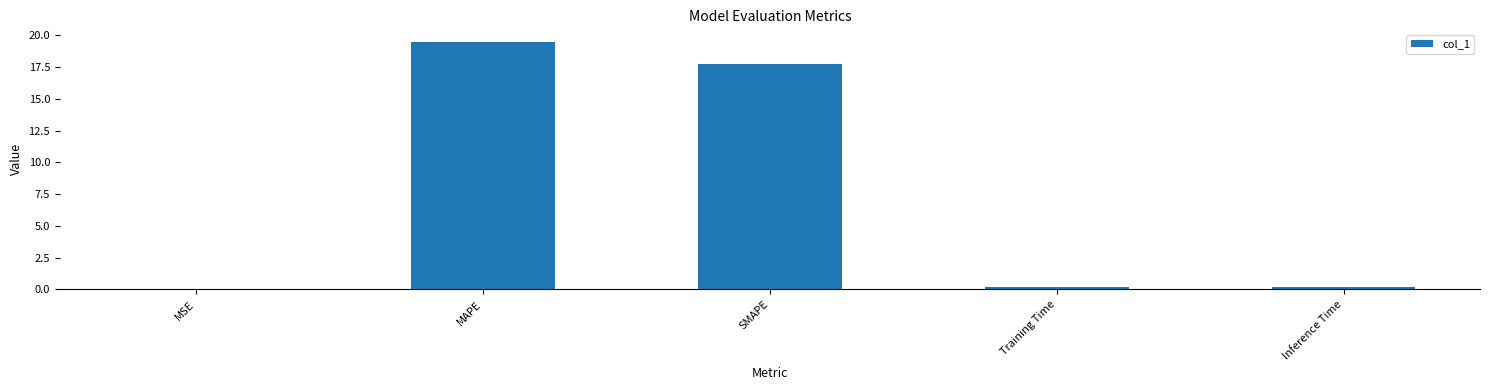

What is the sum of all values?

37.6